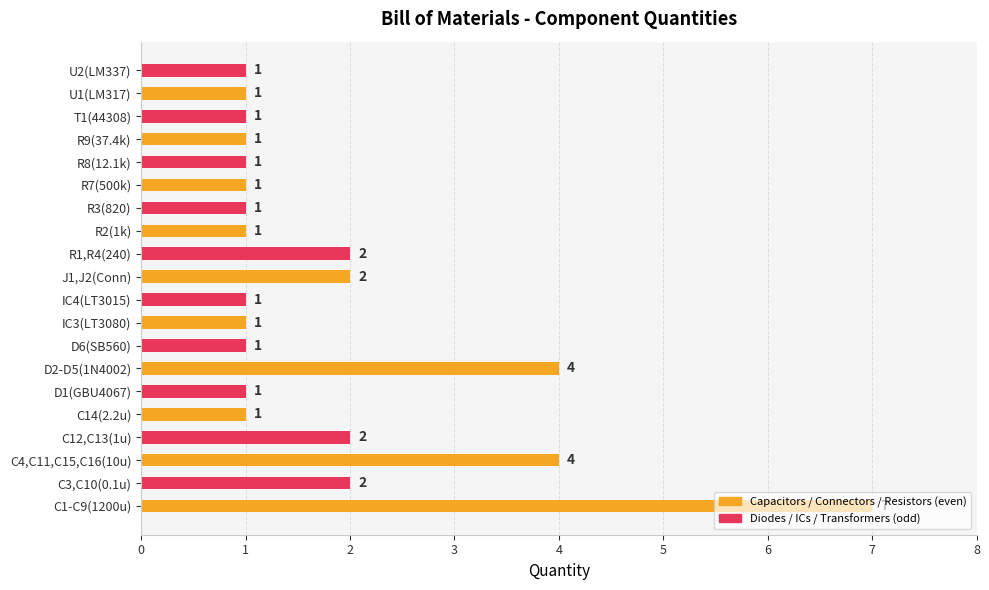

What is the difference between the second highest and minimum values?

3